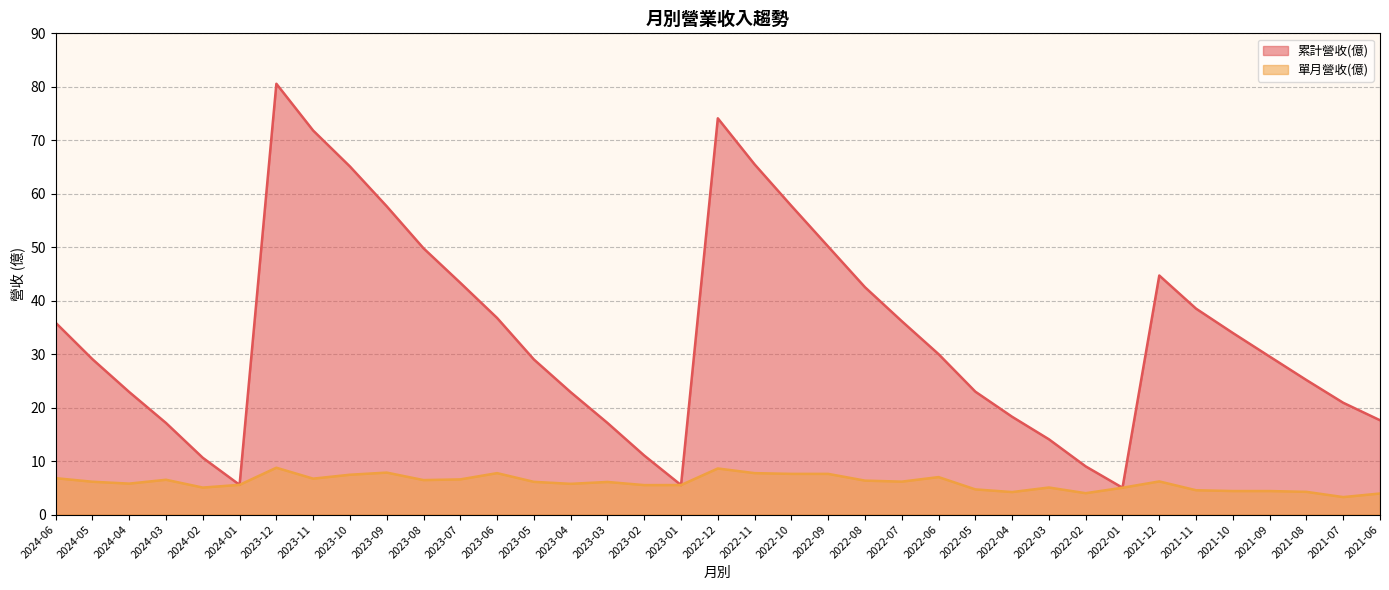

What are all the series names shown in the legend?

累計營收(億), 單月營收(億)